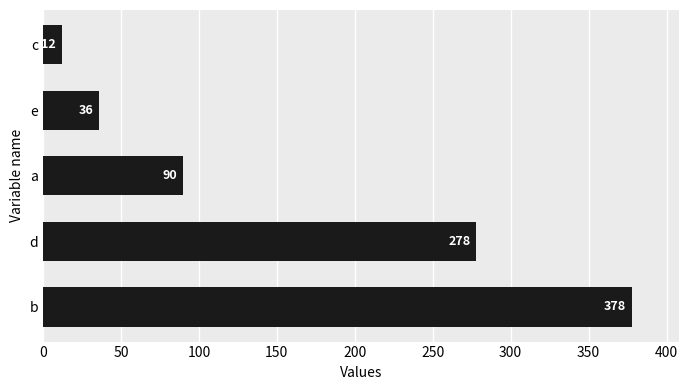

What is the difference between the maximum and minimum values?

366